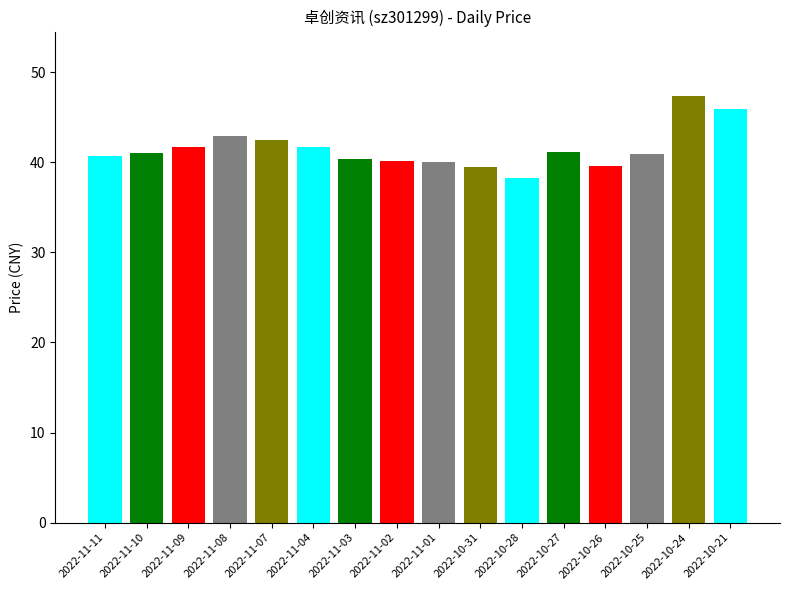

Does the chart contain any negative values?

No